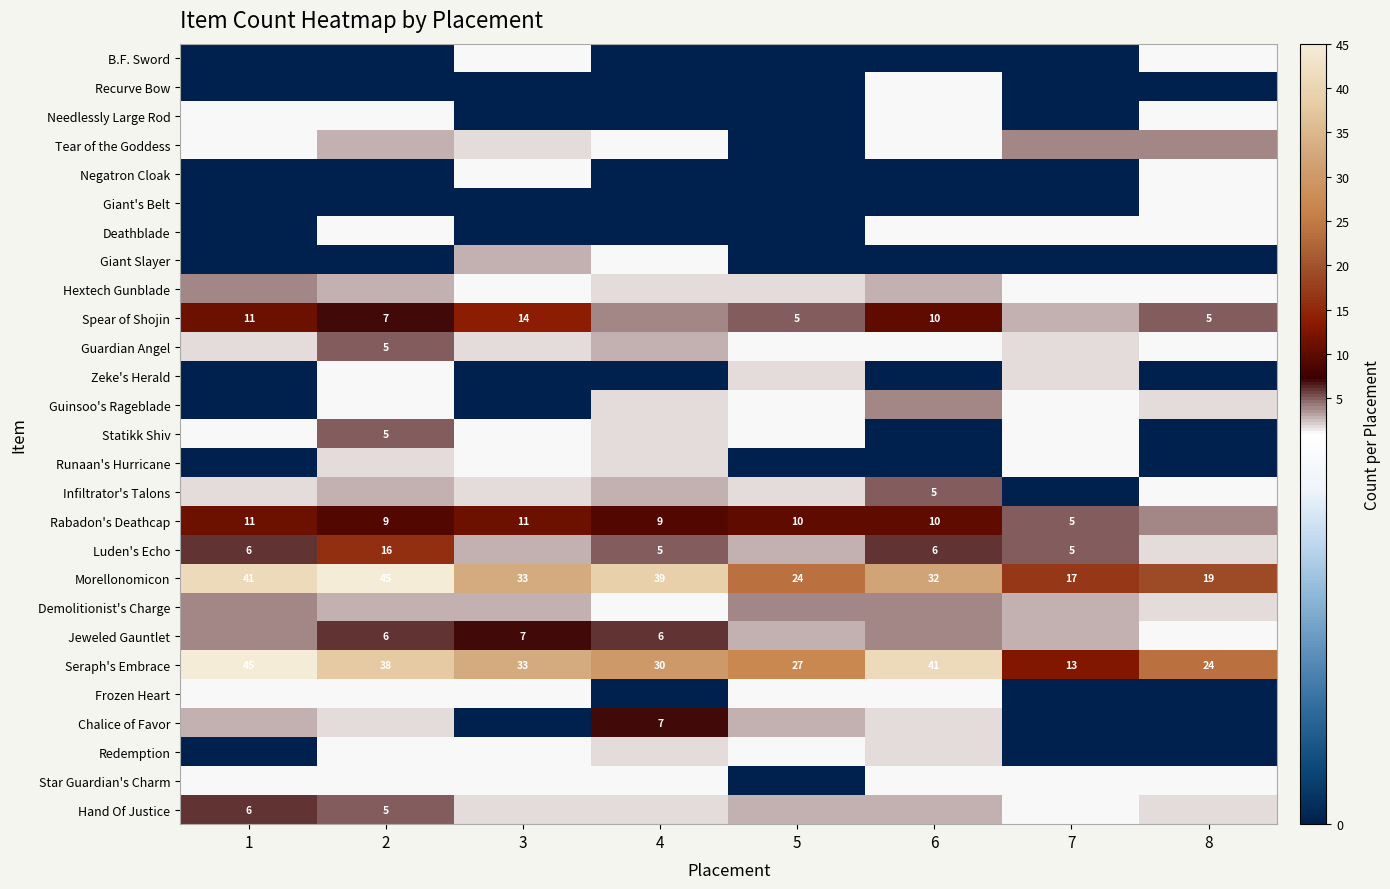

Which category has the lowest value in the Deathblade series?

1